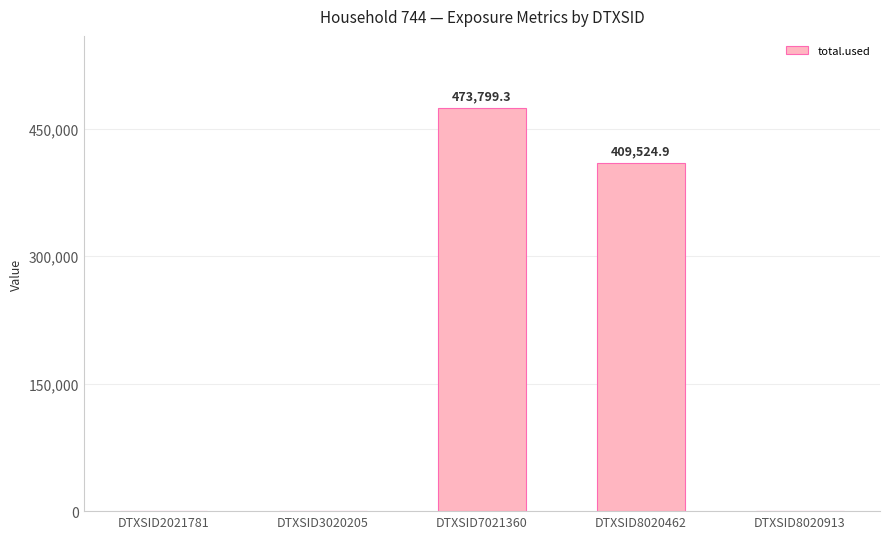

Reading right to left, list all the values displayed in this chart.

DTXSID8020913=0.0	DTXSID8020462=409524.9	DTXSID7021360=473799.3	DTXSID3020205=0.0	DTXSID2021781=0.0